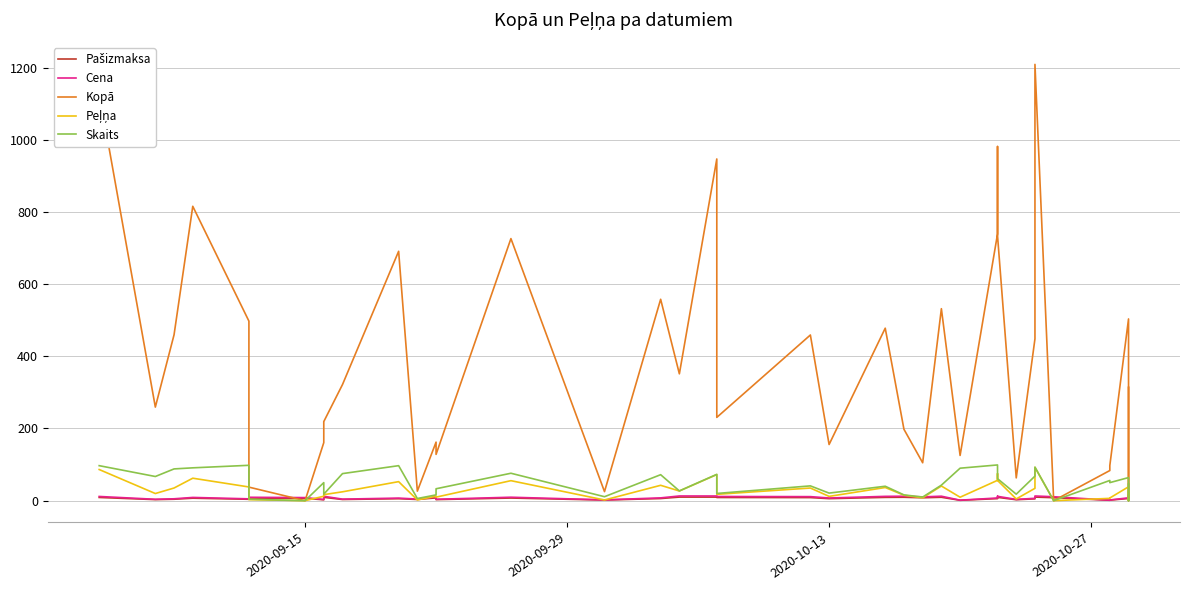

Which series has the largest total across all categories?

Kopā